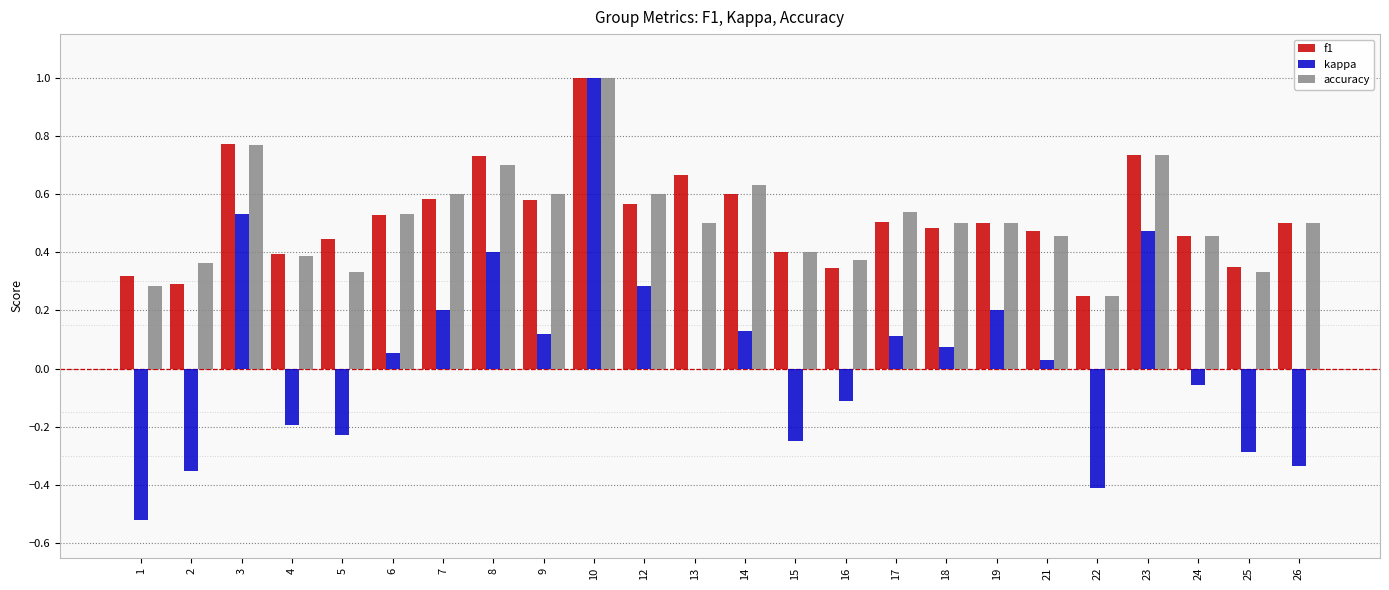

The kappa series shows -0.3 at 26. True or false?

True